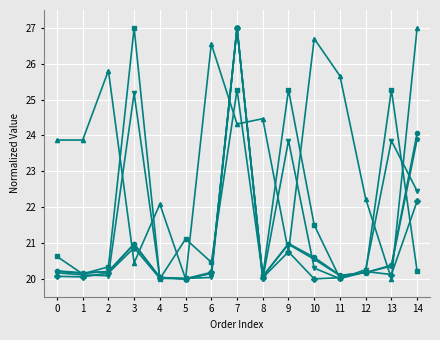

What is the difference between the highest and lowest values at 12?

2.1